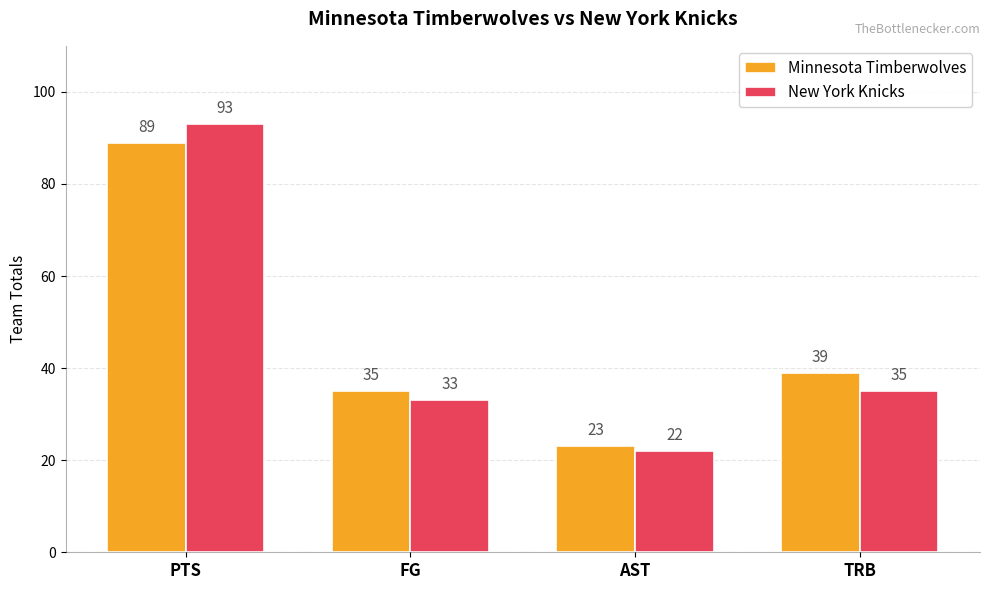

Is the value of Minnesota Timberwolves at FG greater than the value of New York Knicks at FG?

Yes